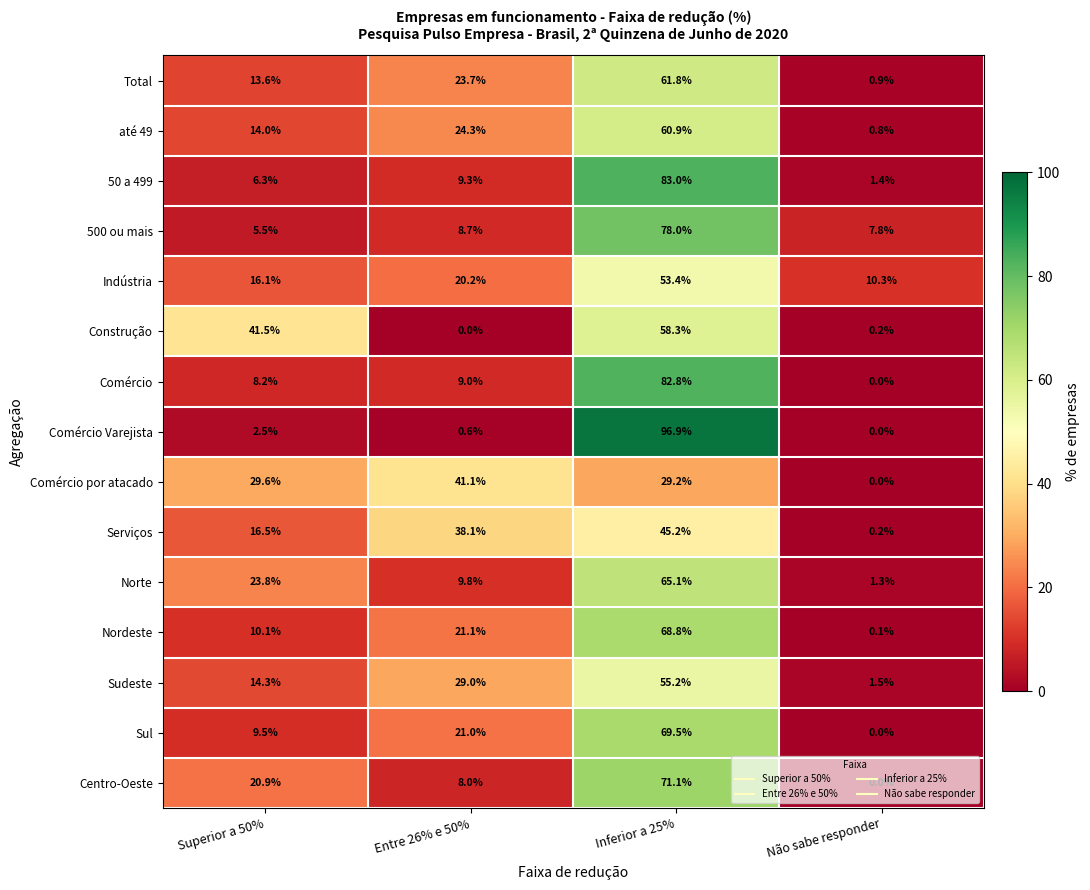

How many data points in Construção are less than 41?

2